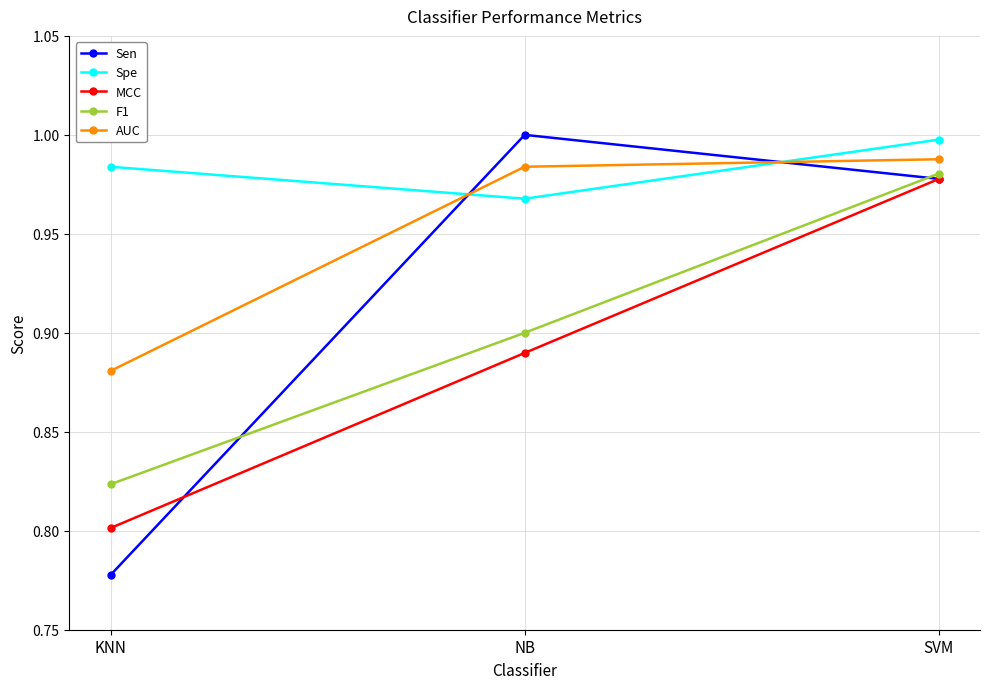

What is the label of the 3rd point from the left?

SVM